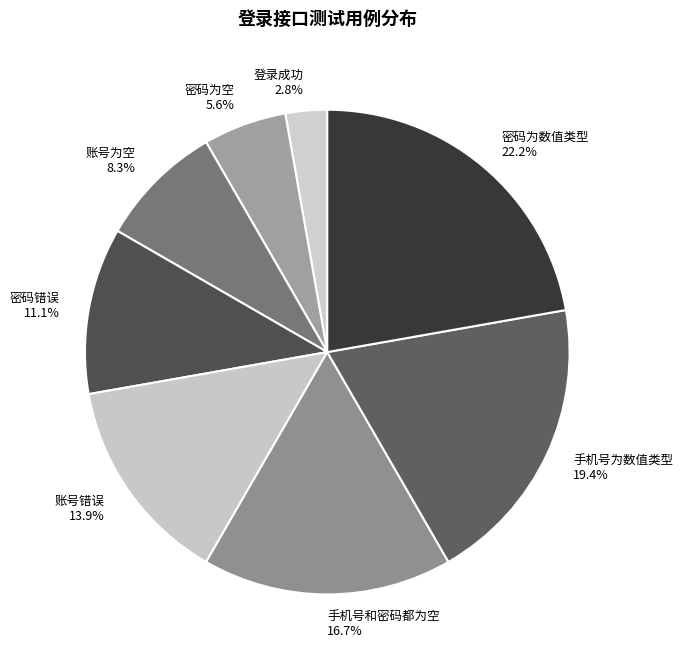

Approximately how many times larger is the value at 账号错误 compared to 密码为空?

2.5